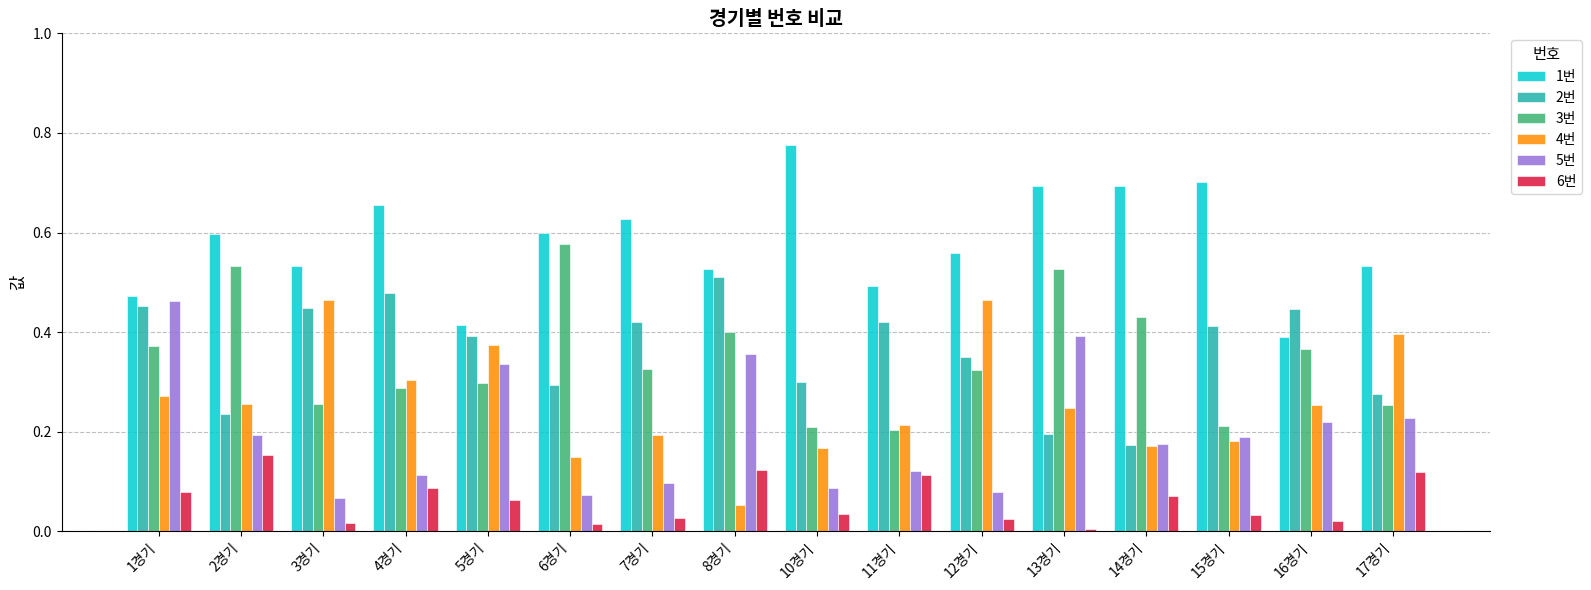

What is the total value across all series at 6경기?

1.7